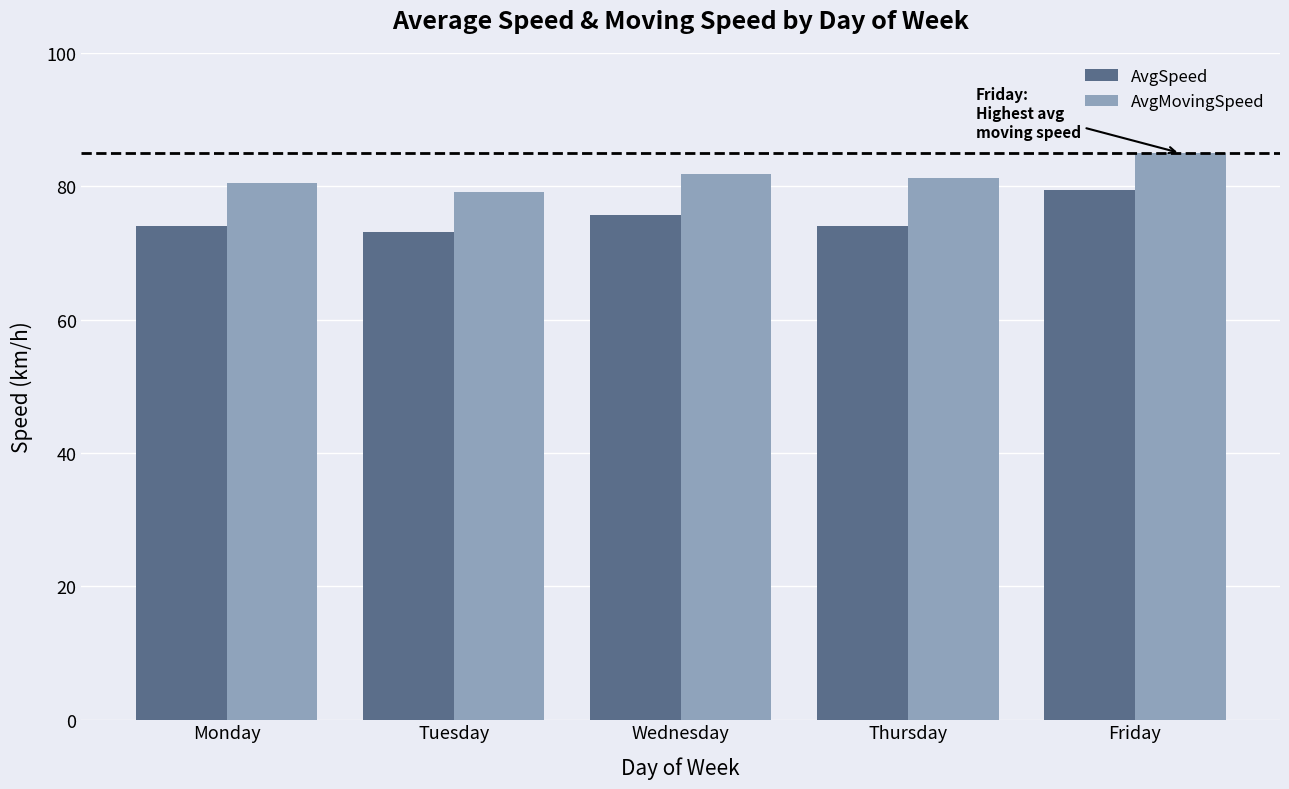

Reading left to right, extract all data points from this chart.

AvgSpeed: 74.0	73.1	75.7	74.0	79.4
AvgMovingSpeed: 80.5	79.1	81.8	81.3	85.0